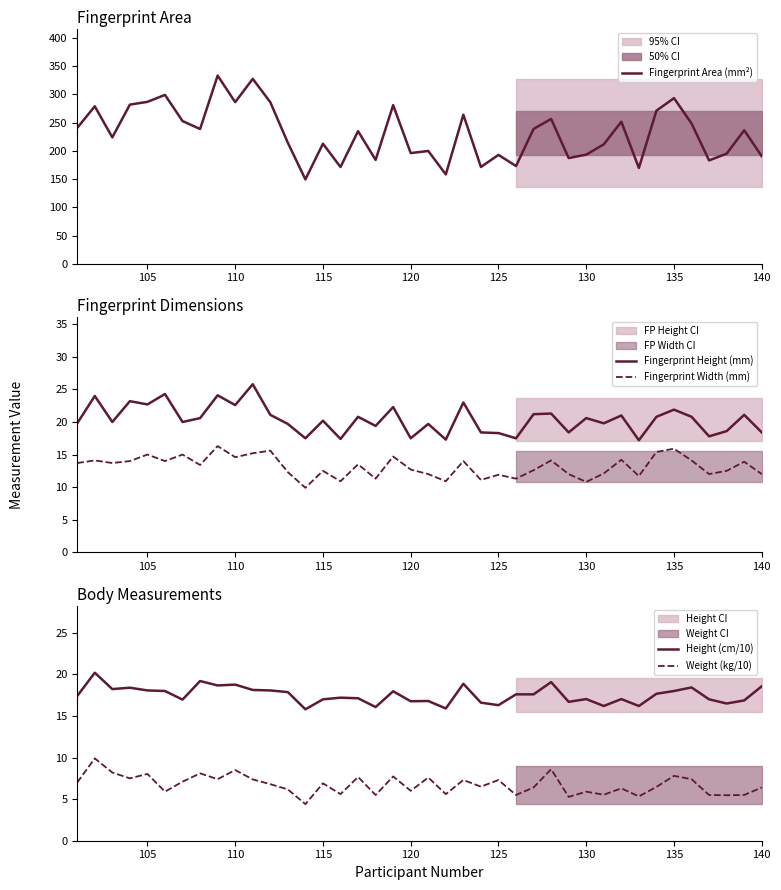

True or false: Fingerprint Height (mm) and Fingerprint Width (mm) intersect in this chart.

False